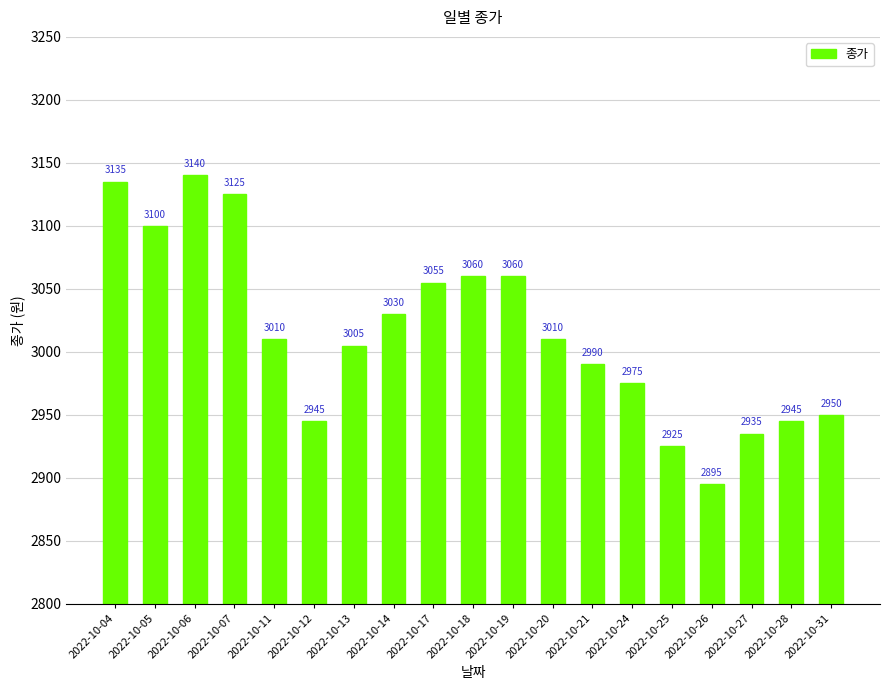

What is the difference between the maximum and second lowest values?

215